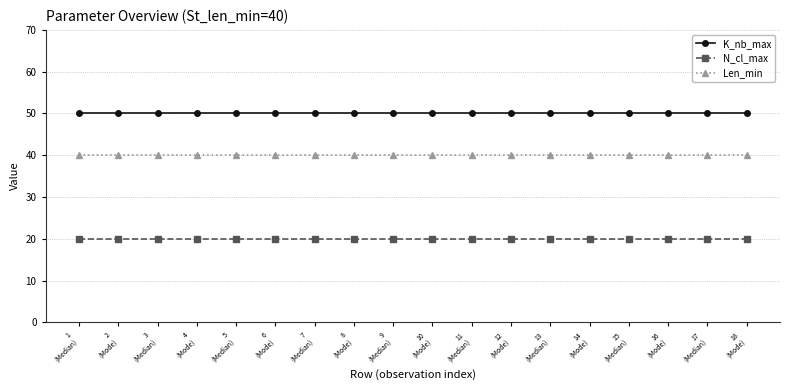

Rank the series by their average value, from lowest to highest.

N_cl_max, Len_min, K_nb_max